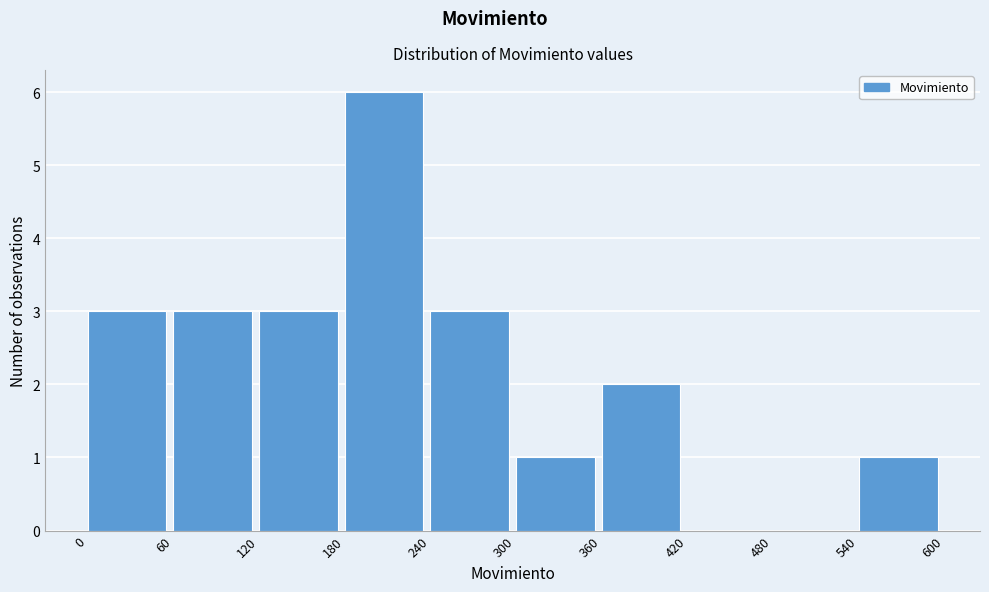

Over which range of the x-axis is the bar tallest?

180 to 240